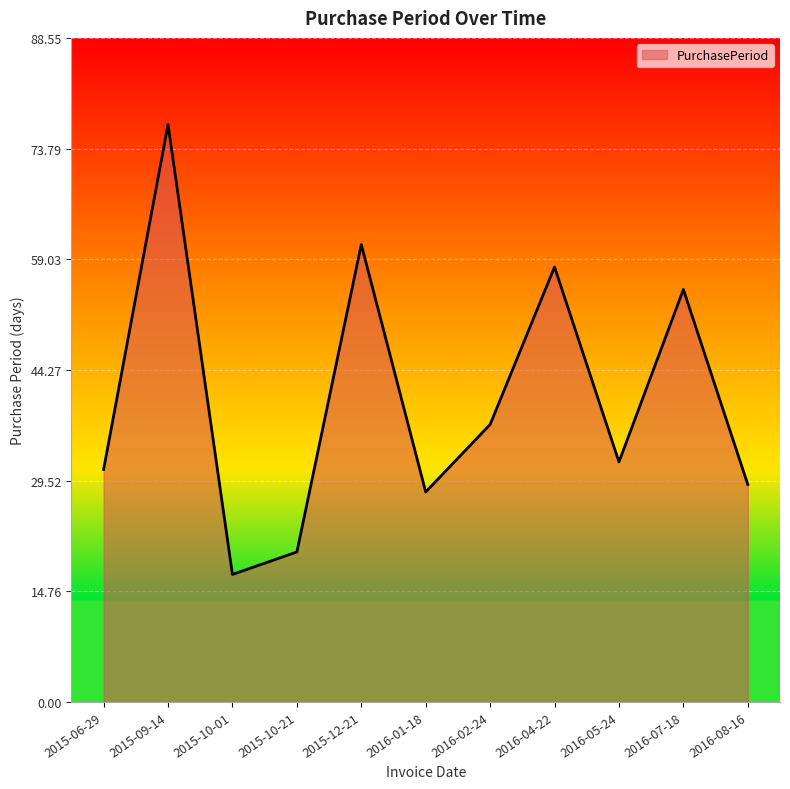

Reading right to left, extract all data points from this chart.

29	55	32	58	37	28	61	20	17	77	31